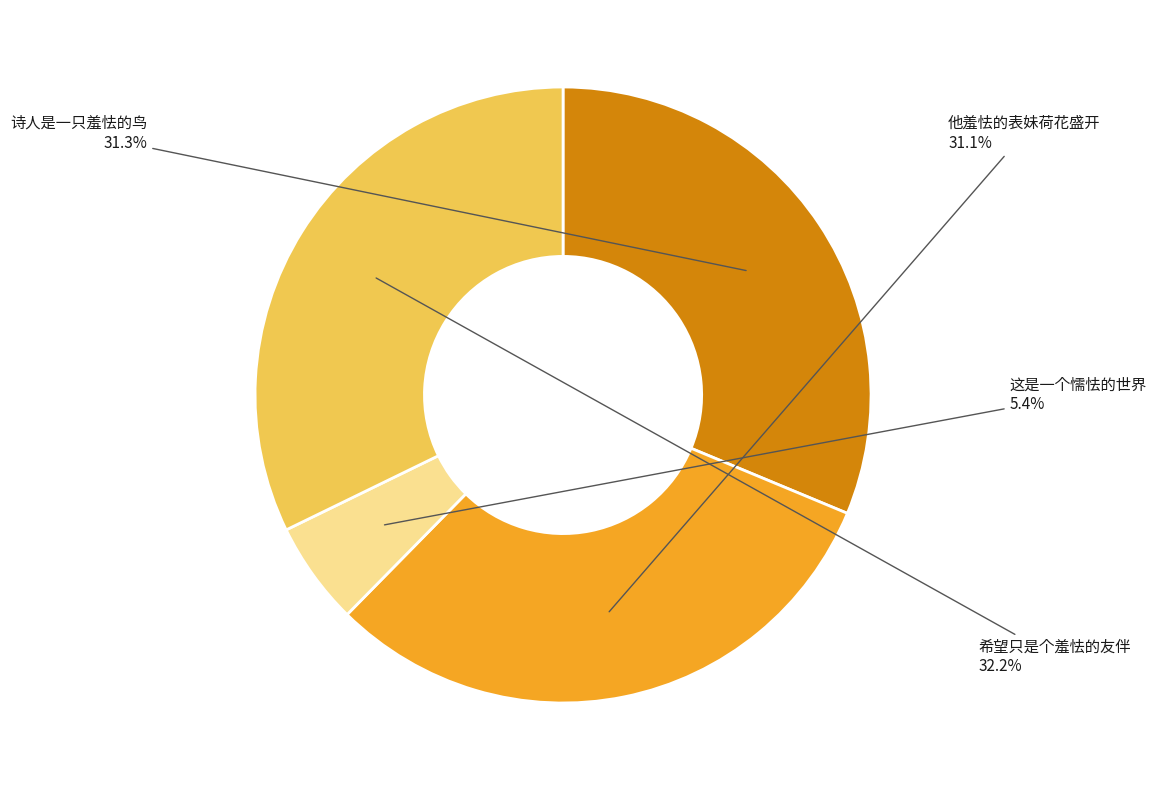

Is it true that 这是一个懦怯的世界 is 5% of the pie?

True